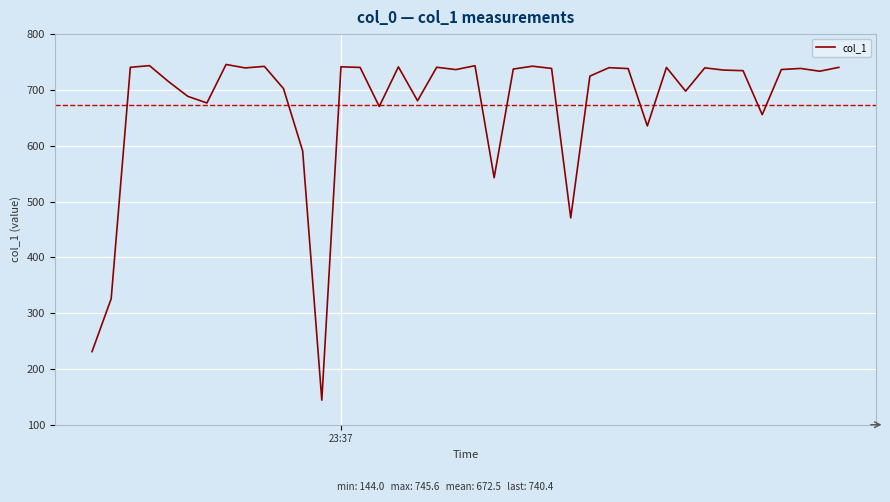

How many series are shown in this chart?

1